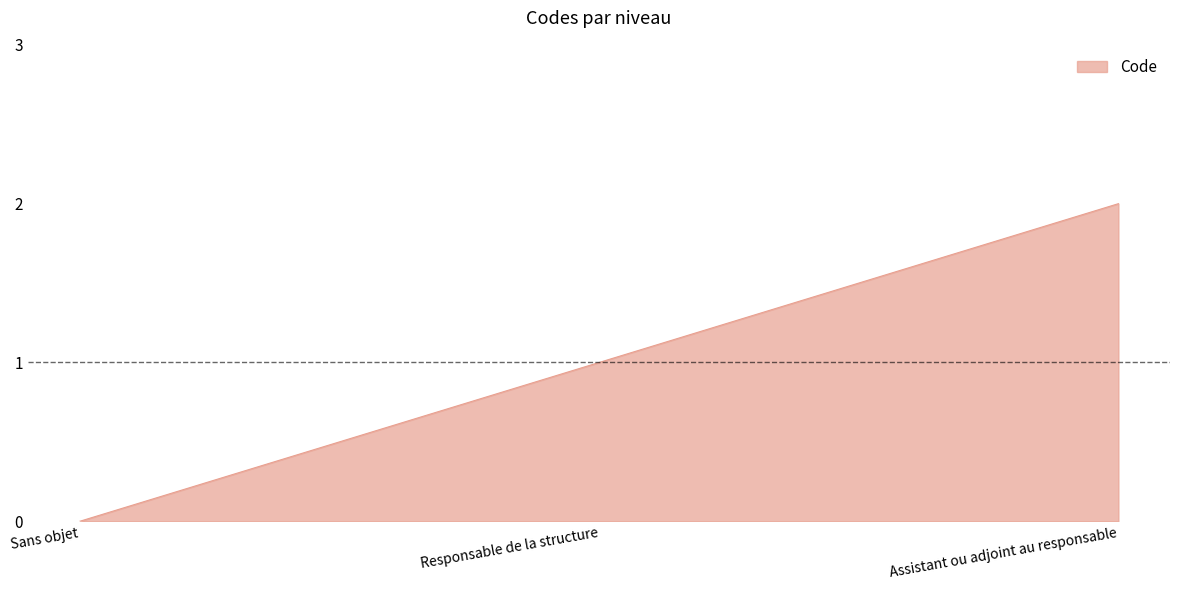

How many values are above zero?

2